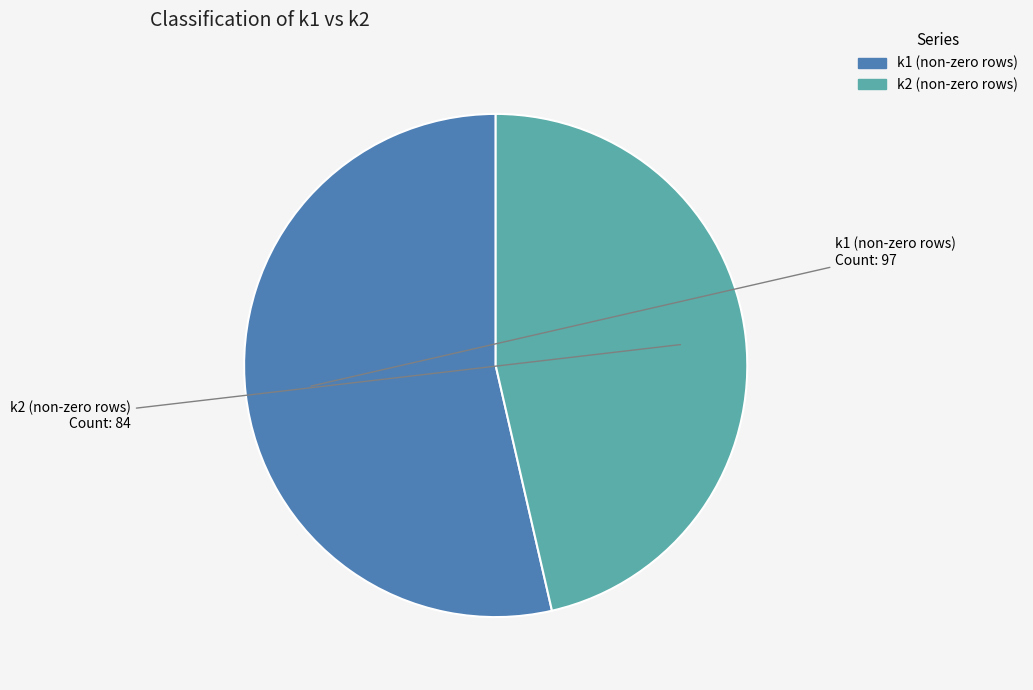

Is there a majority slice in this chart?

Yes